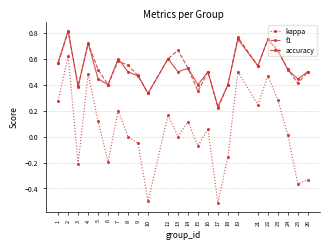

True or false: kappa and f1 intersect in this chart.

False